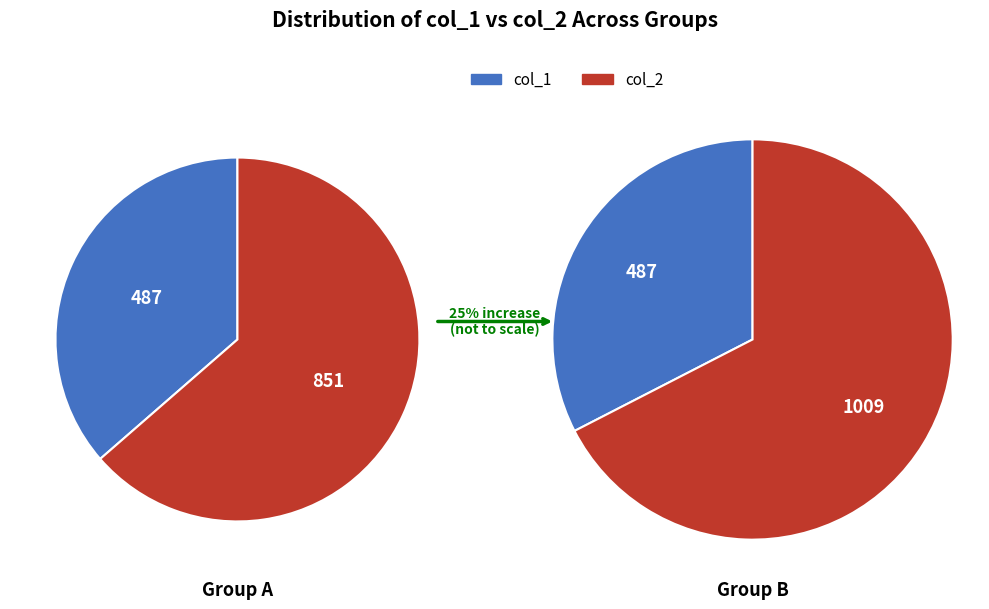

Which series has the widest spread of values?

col_2_values